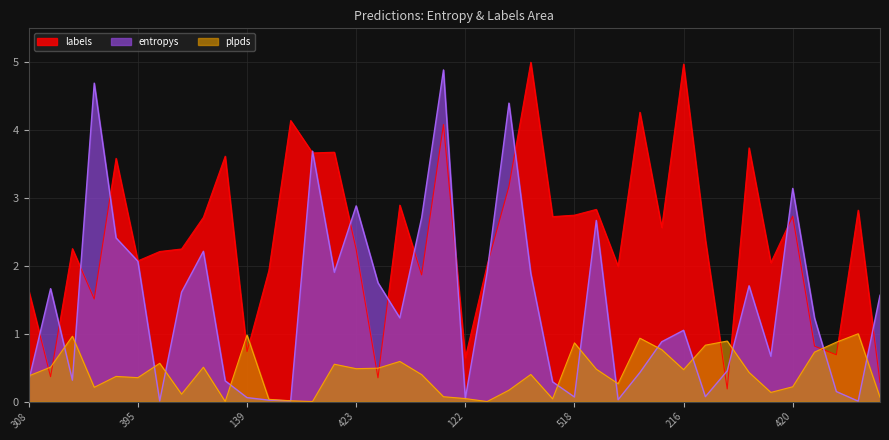

How many intersections are there between entropys and labels?

17